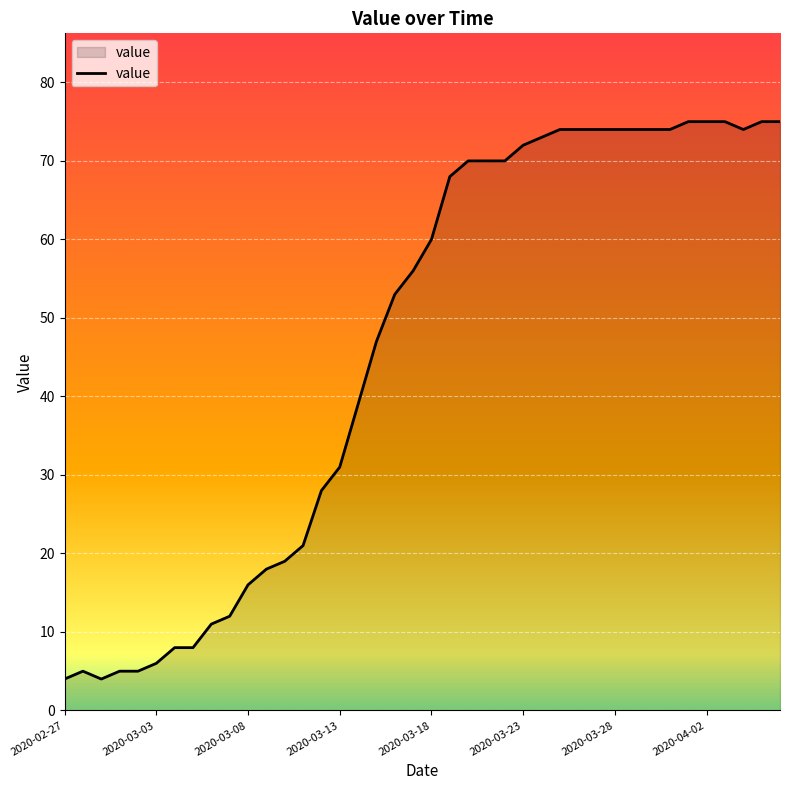

What is the maximum value shown in the chart?

75